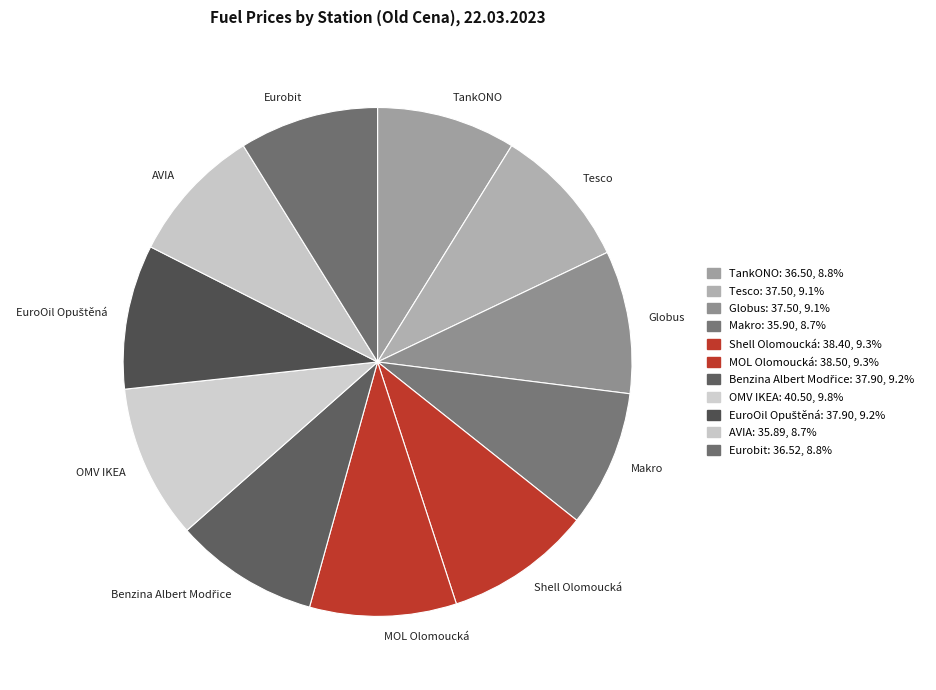

Is the sum of Globus and MOL Olomoucká greater than half?

No